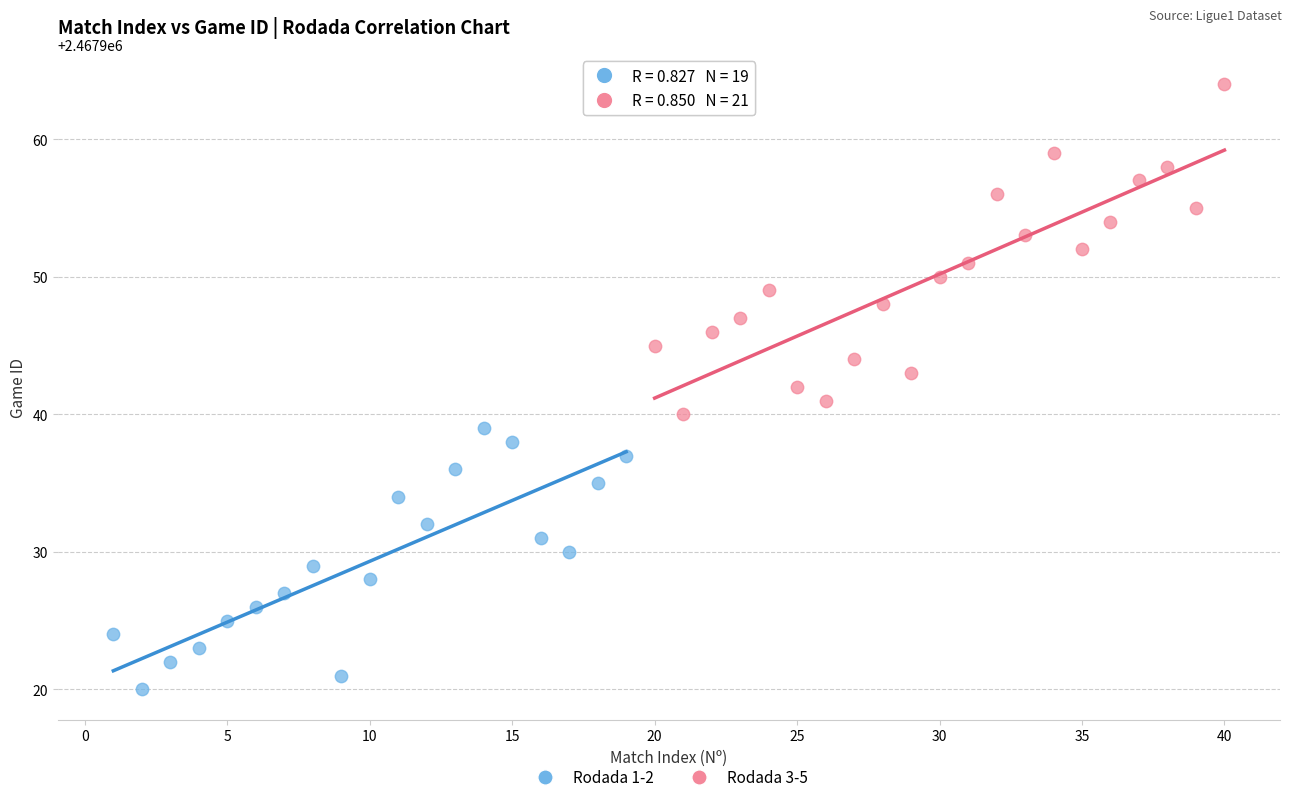

Which series reaches the minimum Y coordinate?

Rodada 1-2